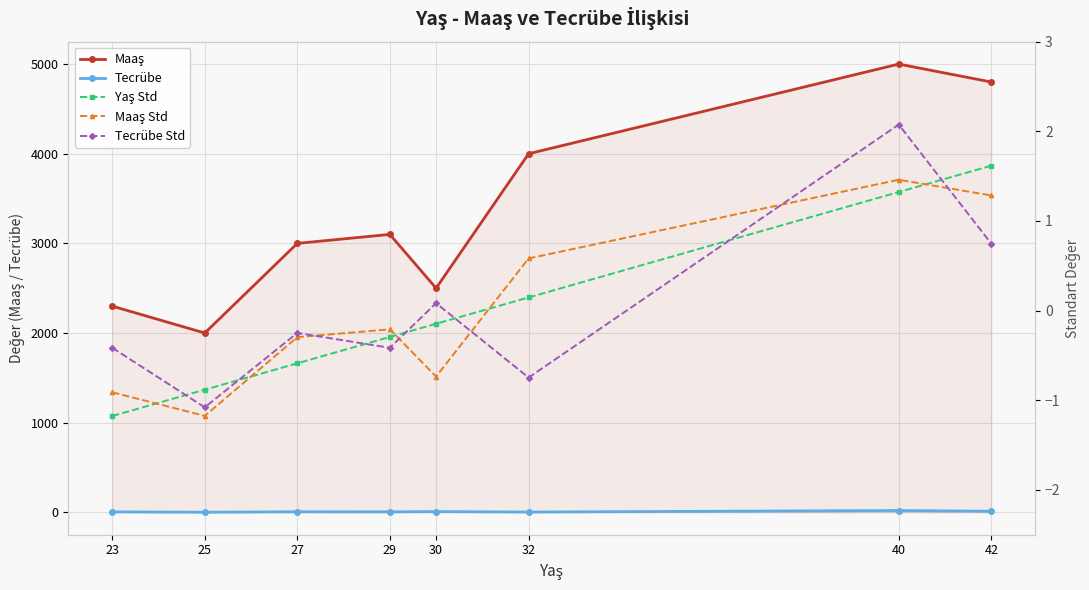

Where is the first local minimum for Maaş Std?

25